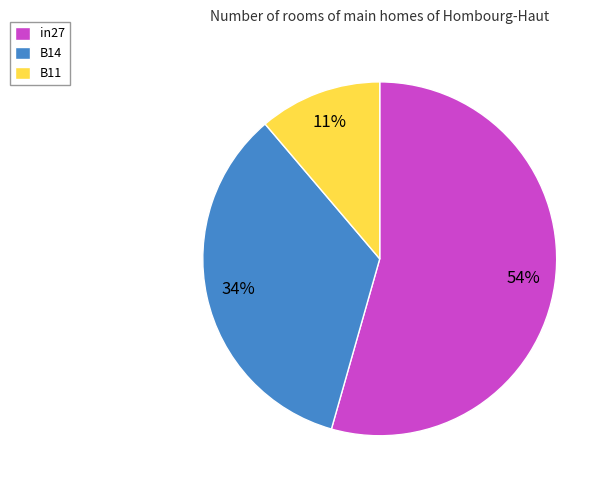

To the nearest percent, what is the difference between the B14 and in27 slice percentages?

20%